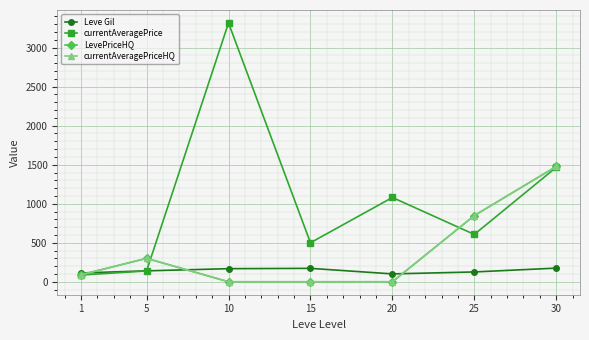

Is the value of Leve Gil at 20 greater than the value of currentAveragePriceHQ at 20?

Yes